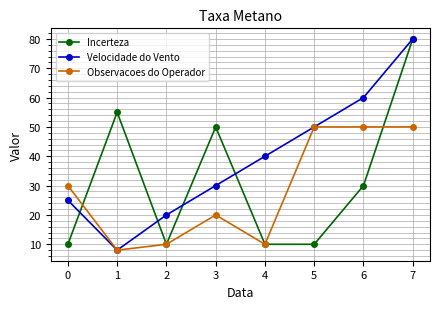

What is the minimum value shown in the chart?

8